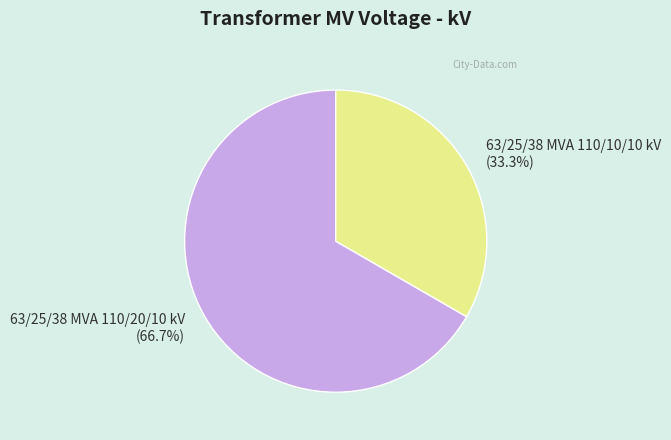

To the nearest percent, what portion does 63/25/38 MVA 110/10/10 kV represent?

33%